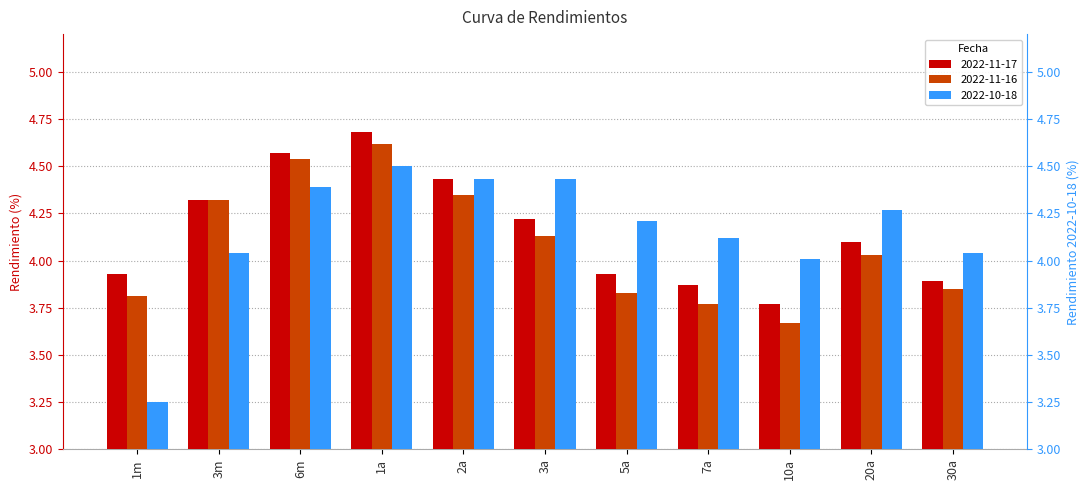

Which label corresponds to the largest value in the chart?

1a